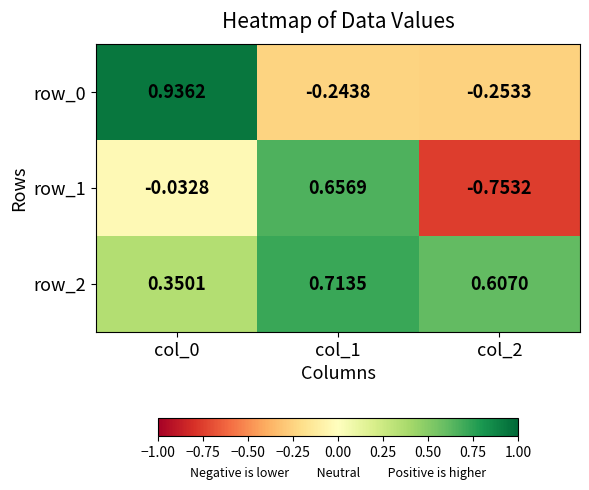

Is the value of row_1 at col_1 greater than the value of row_0 at col_2?

Yes